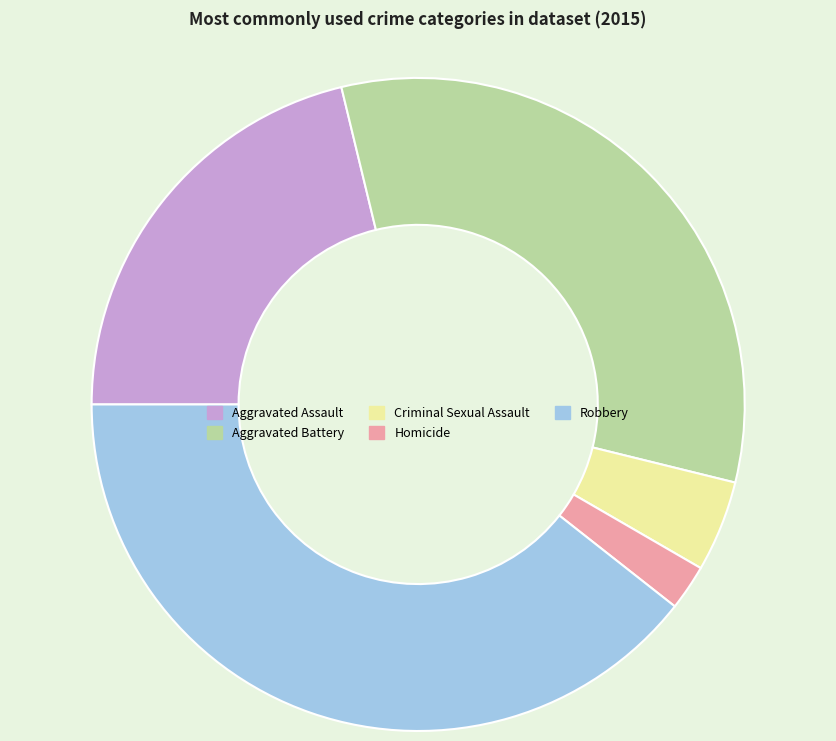

Rank the categories by value from highest to lowest.

Robbery, Aggravated Battery, Aggravated Assault, Criminal Sexual Assault, Homicide